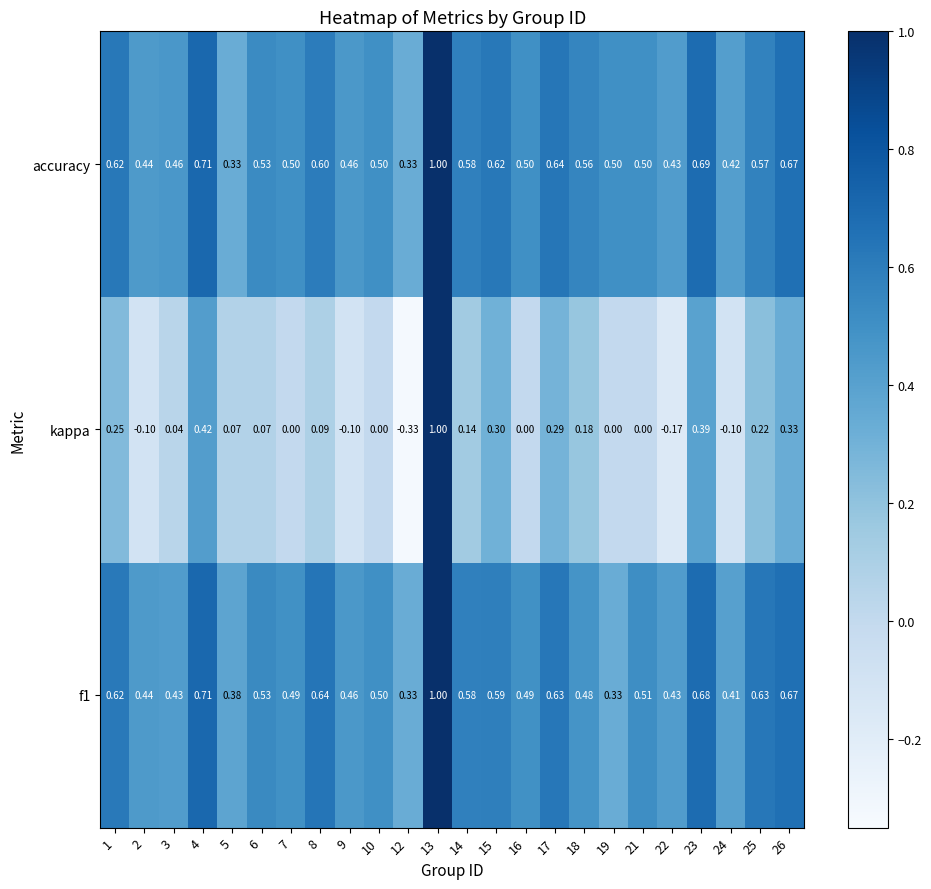

Count the number of categories in the chart.

24